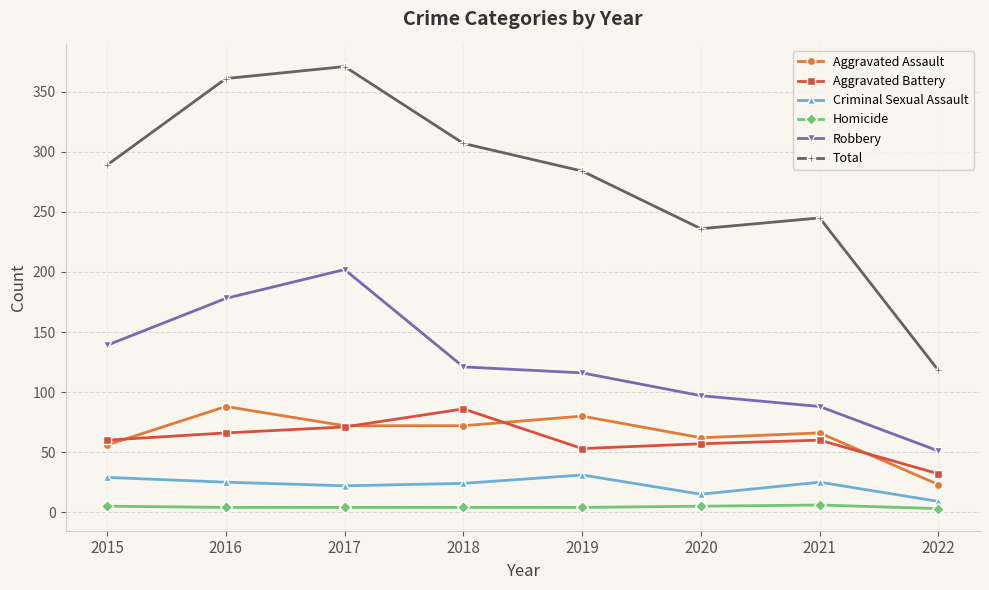

The Aggravated Battery series shows 110 at 2016. True or false?

False